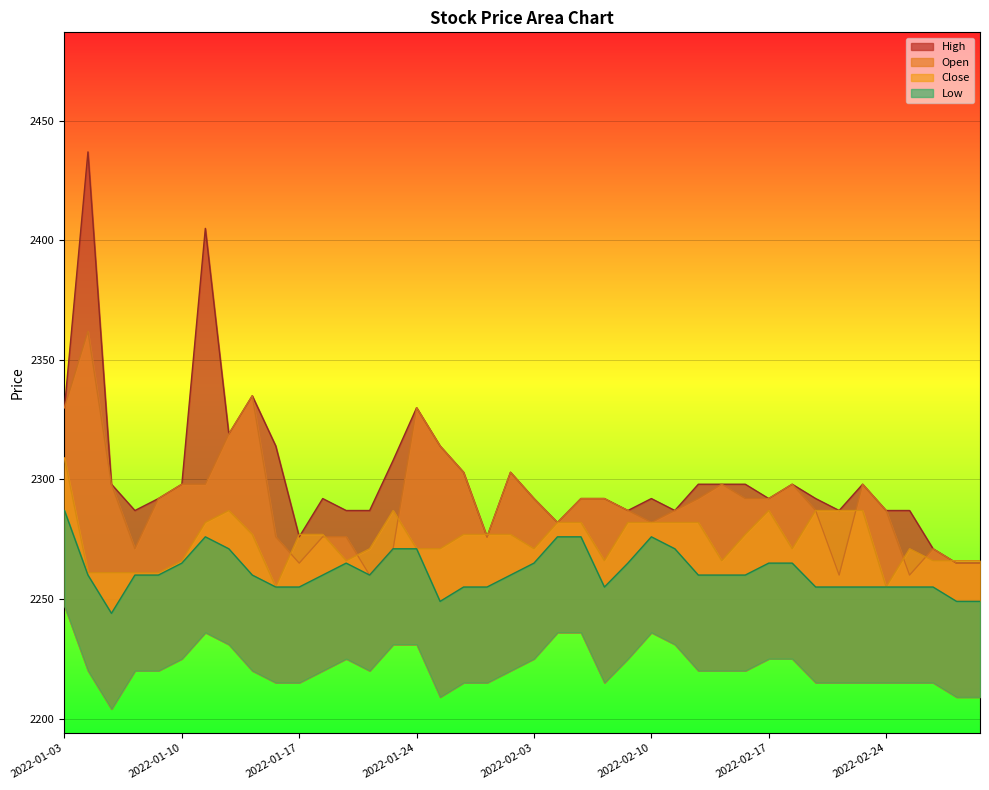

What is the label of the 23rd point from the right?

2022-01-26